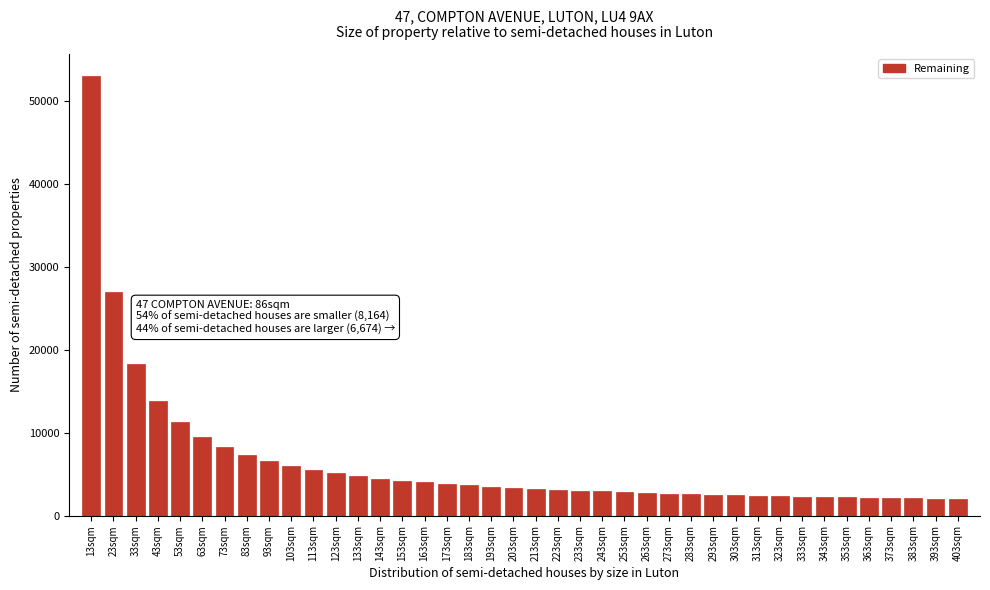

Is it true that the value at 373sqm is 2130?

True